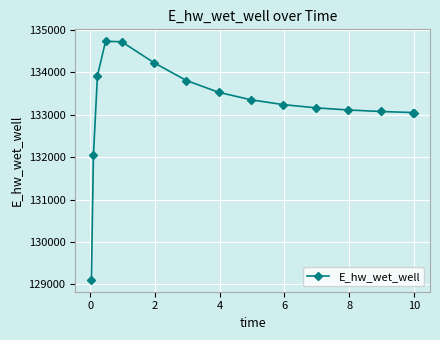

What is the minimum value shown in the chart?

129108.6